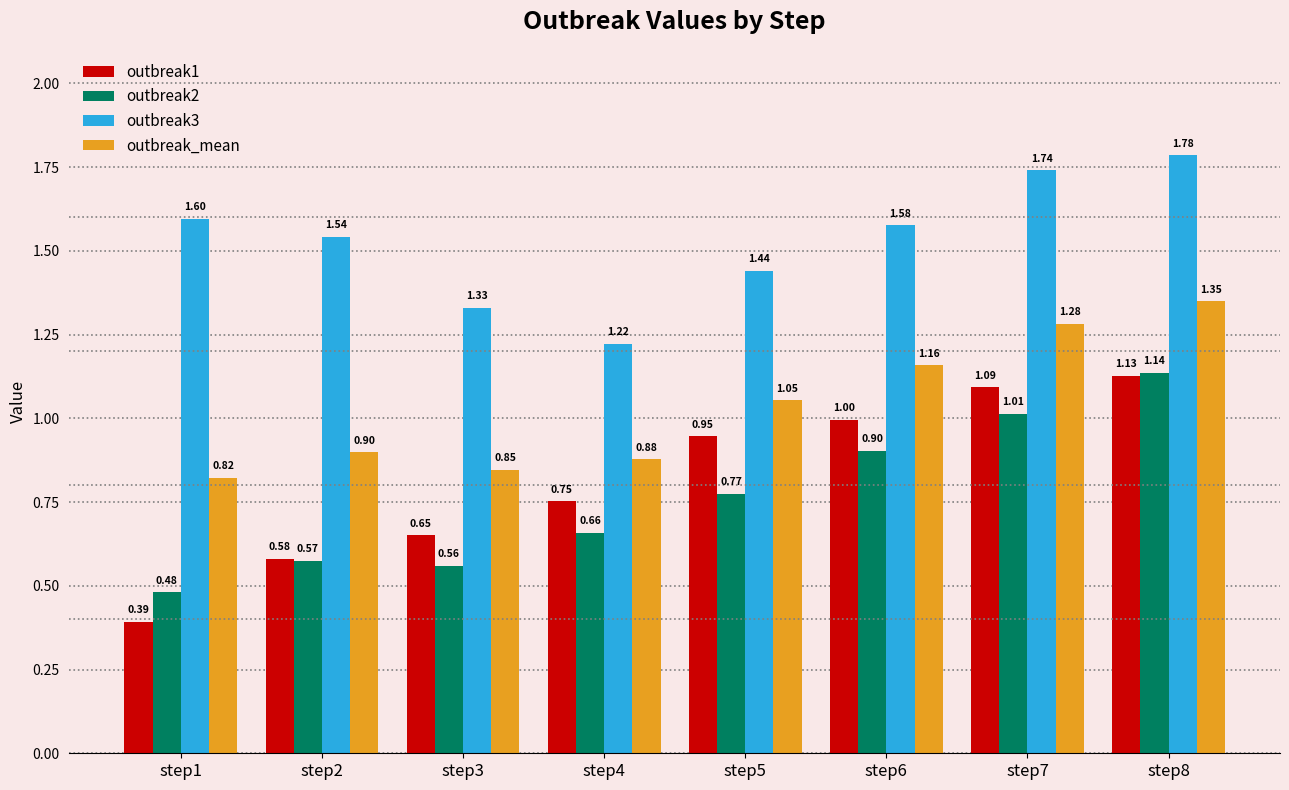

Is it true that outbreak2 equals 1.6 at step8?

False